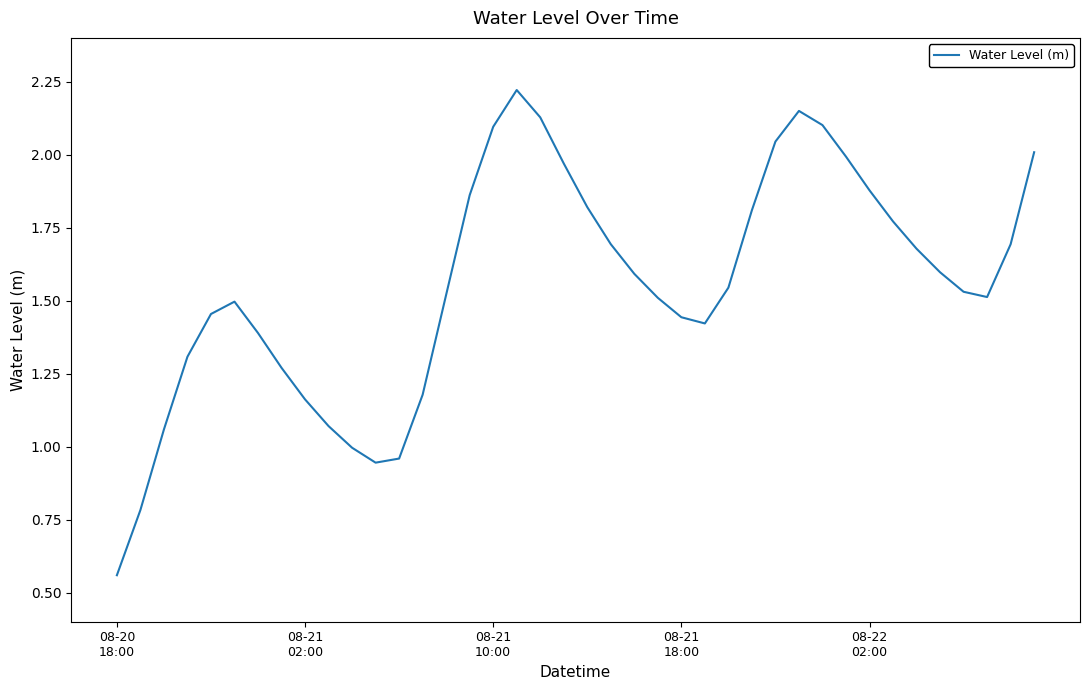

Where is the data nearest to the value 1?

10